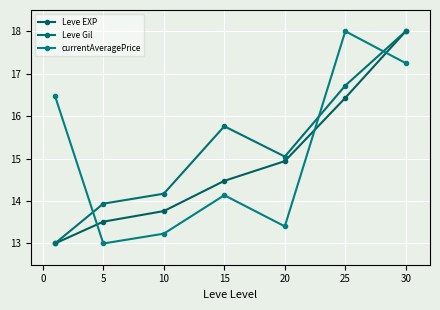

What is the difference between the maximum and minimum values in the Leve EXP series?

5.0